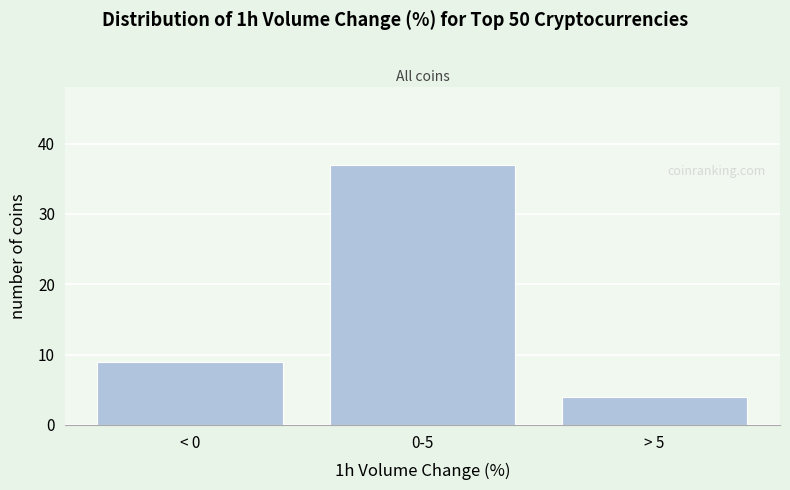

Reading left to right, list all the values displayed in this chart.

9	37	4